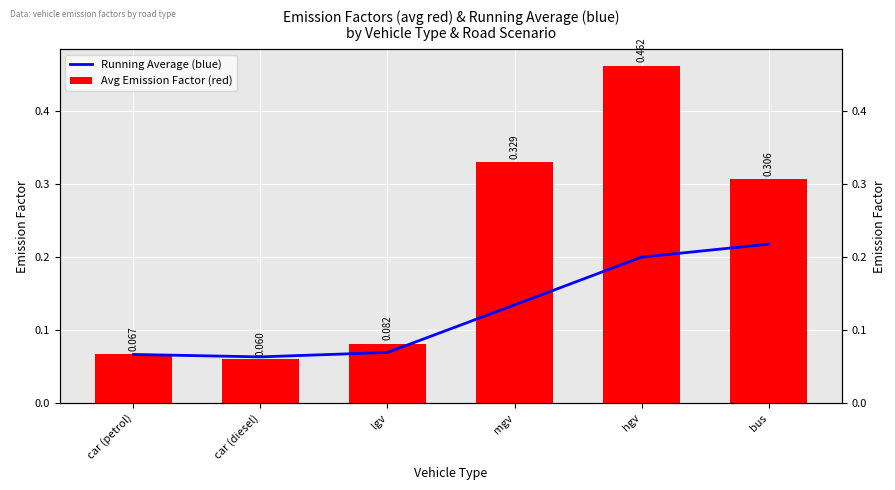

Reading left to right, what are all the values shown in this chart?

Running Average (blue): 0.1	0.1	0.1	0.1	0.2	0.2
Avg Emission Factor (red): 0.1	0.1	0.1	0.3	0.5	0.3